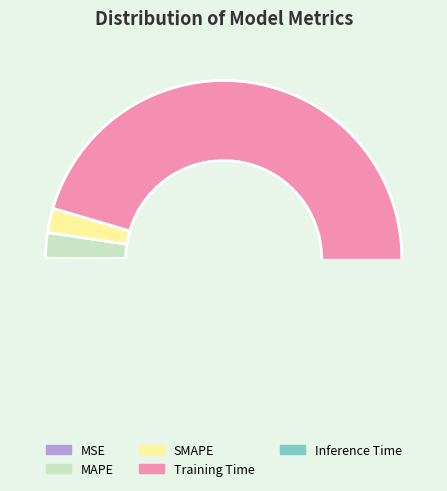

How many segments does this pie chart have?

5